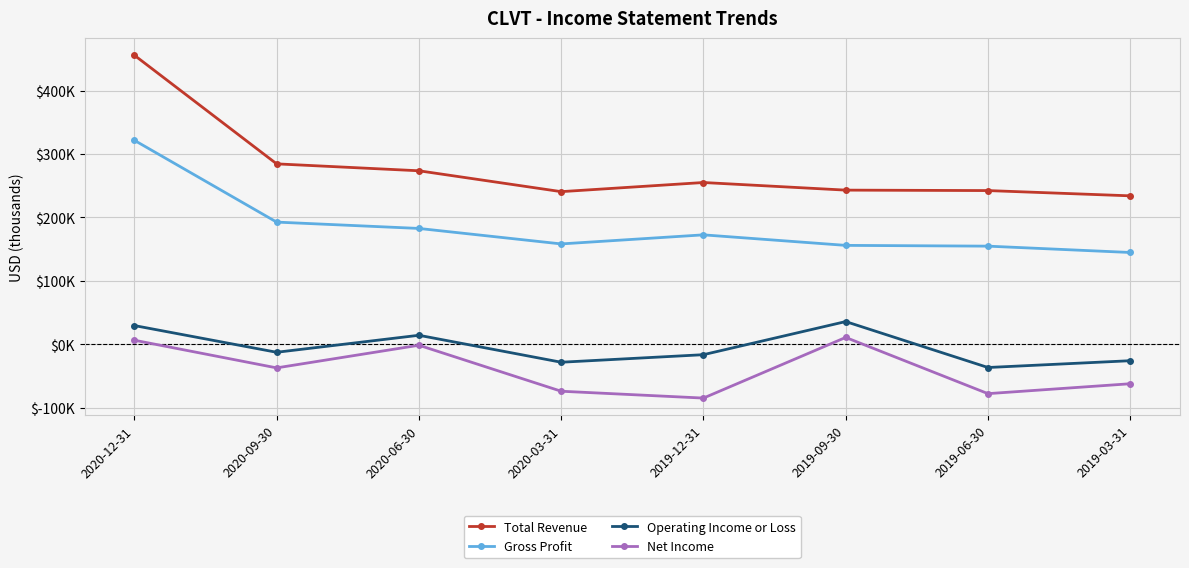

Between 2019-06-30 and 2019-03-31, which is larger?

2019-06-30